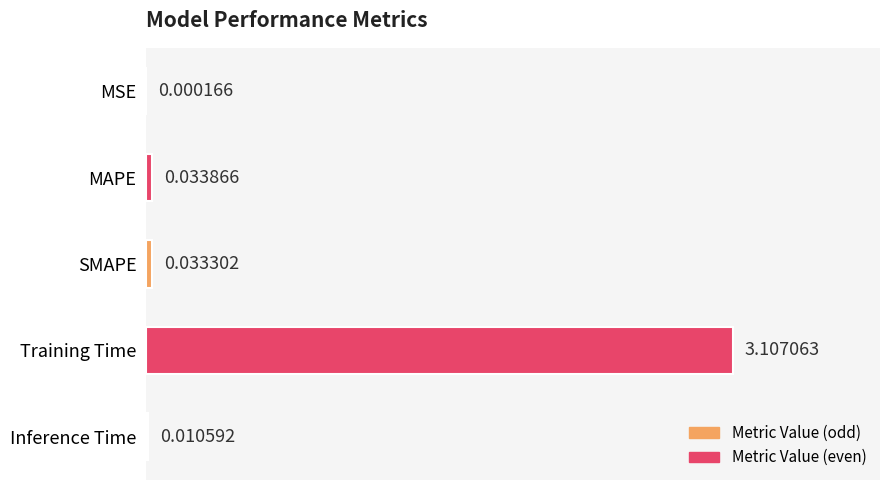

Count the number of categories in the chart.

5